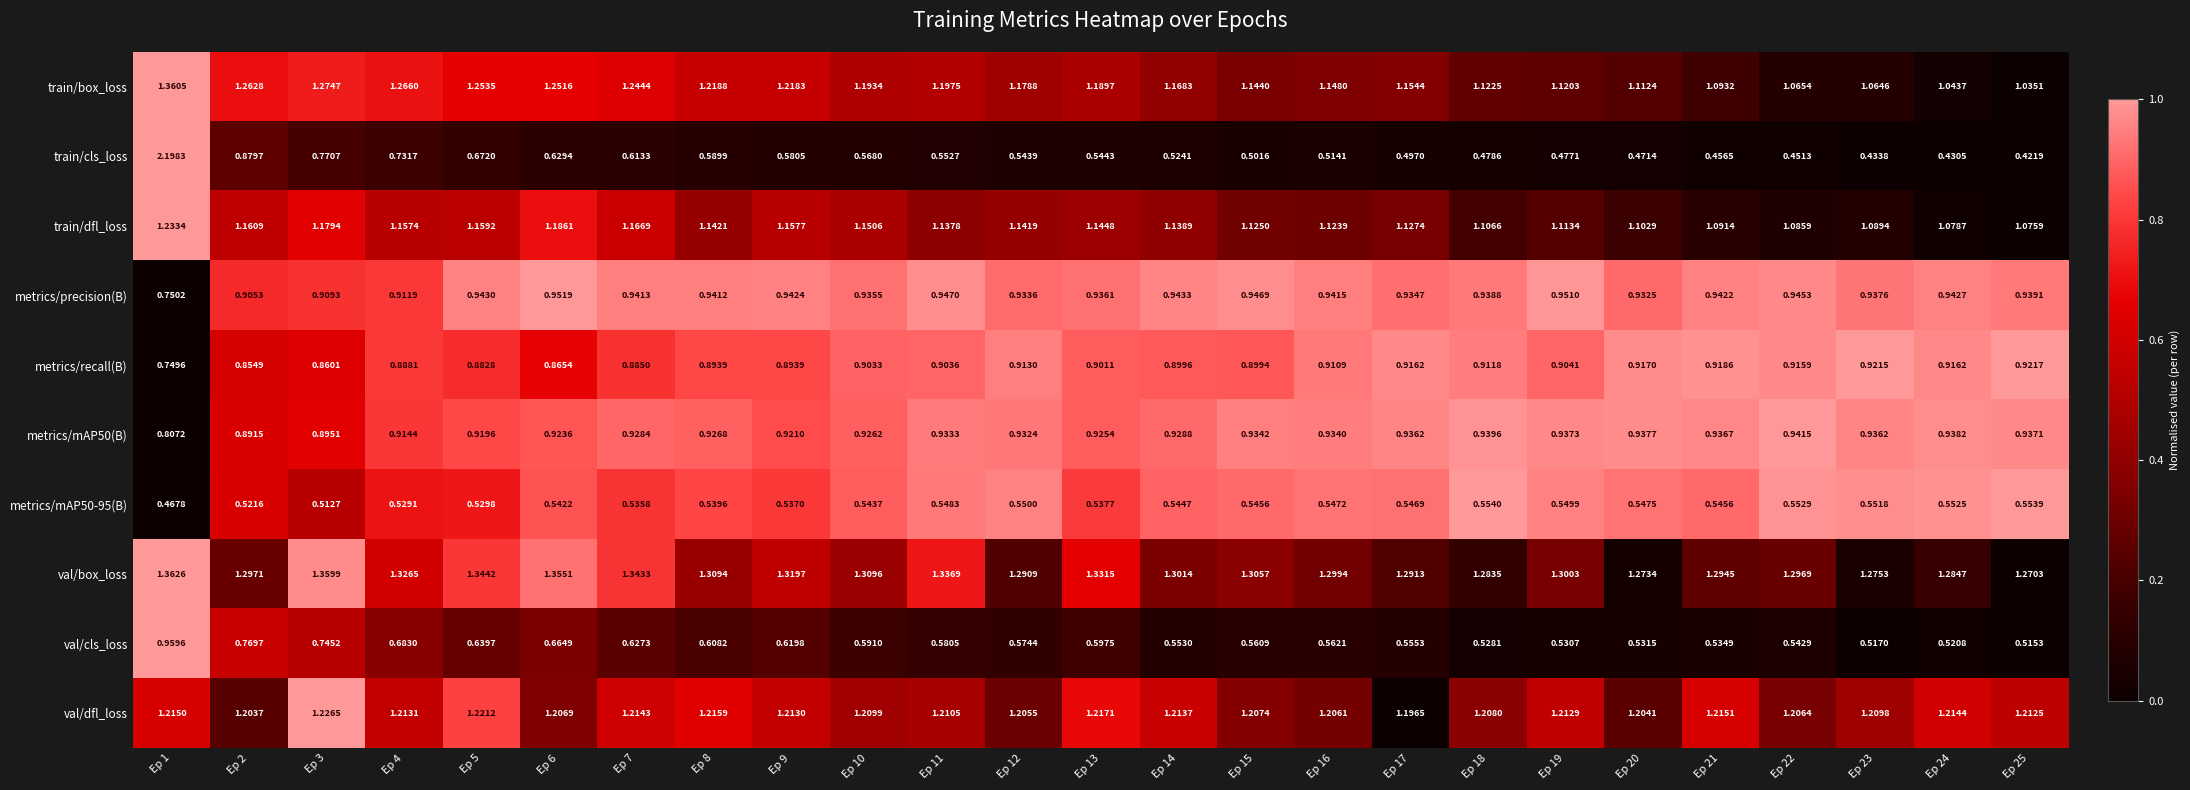

How many data points does each series have?

25